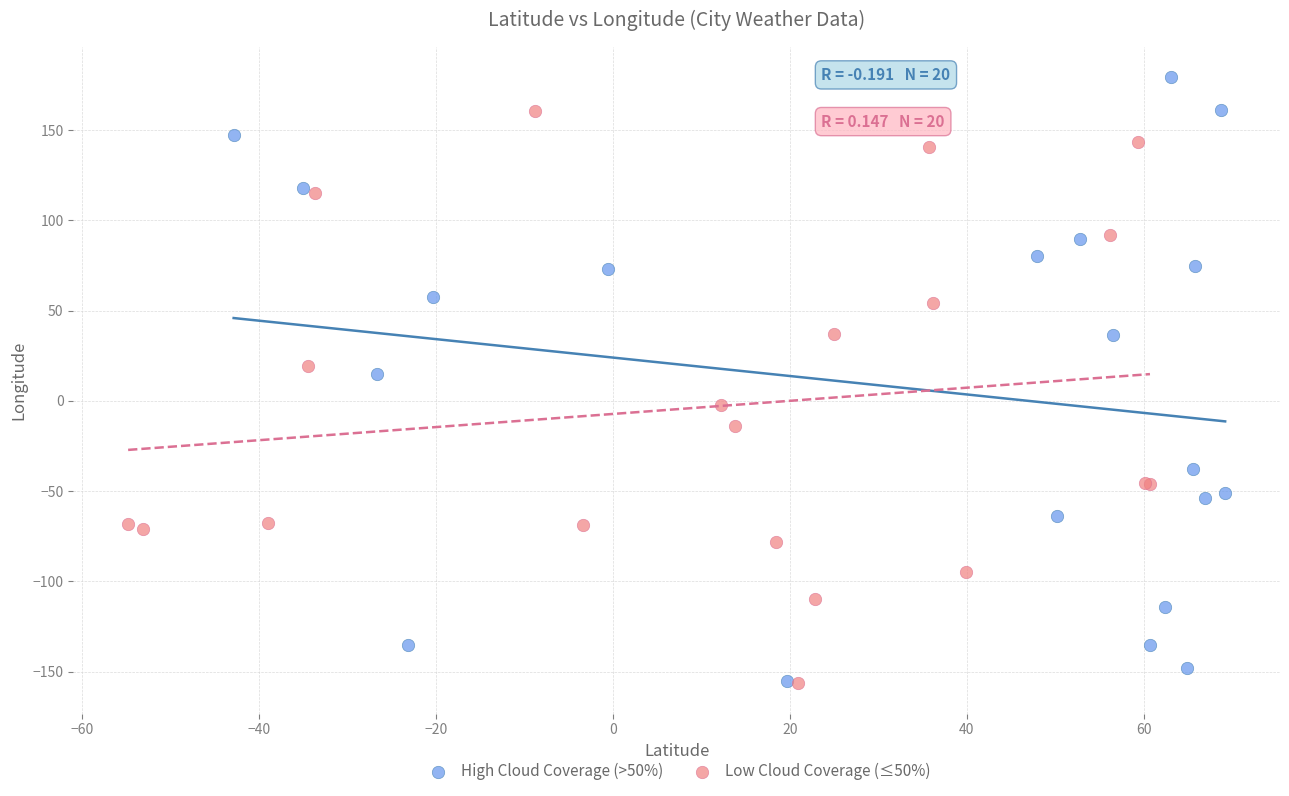

Which series contains the highest Y value?

High Cloud Coverage (>50%)